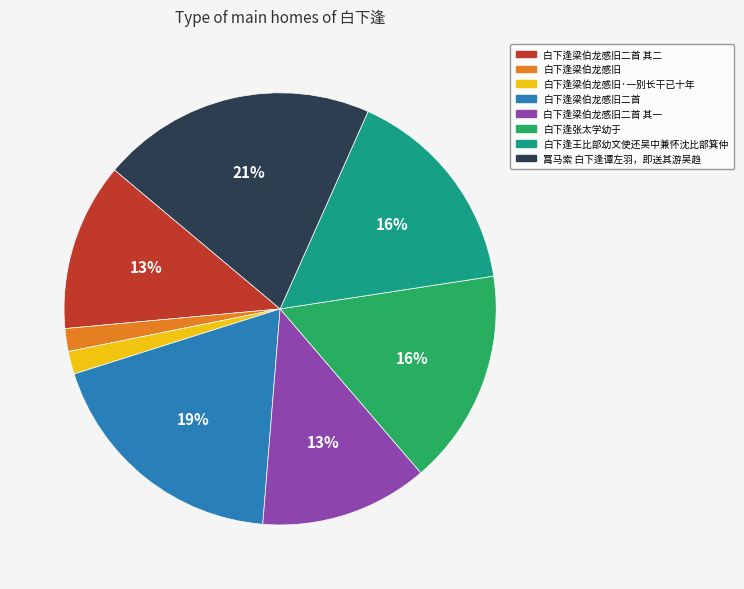

Is there a majority slice in this chart?

No